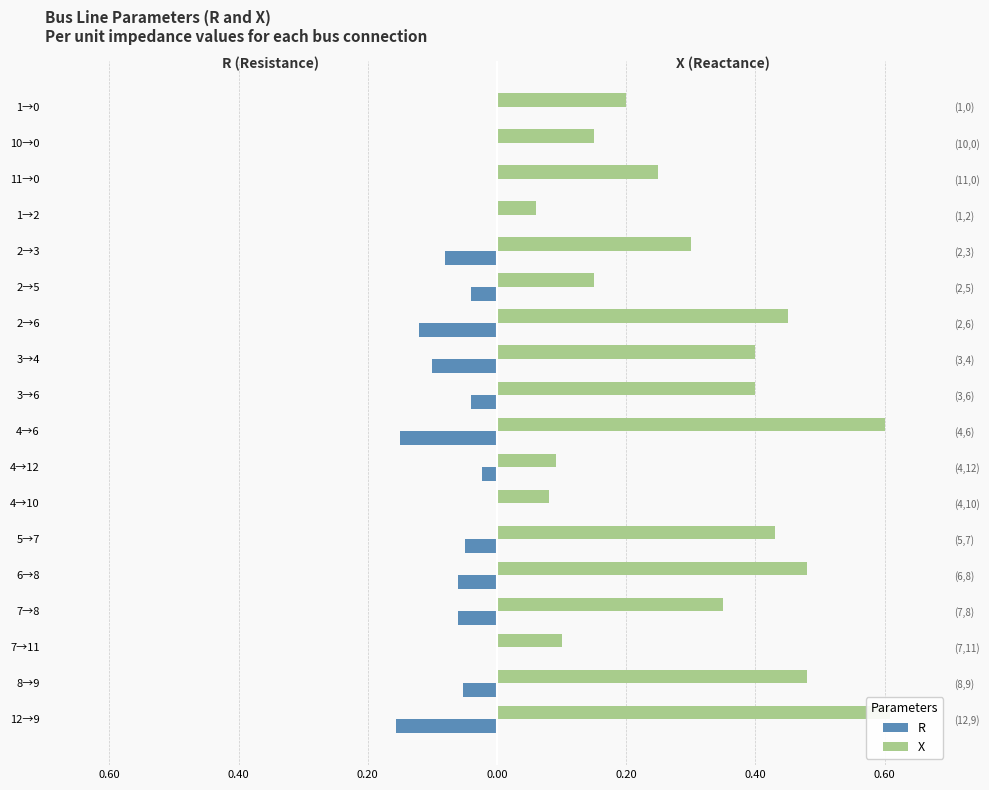

What is the difference between the maximum and second lowest values in the R series?

0.1